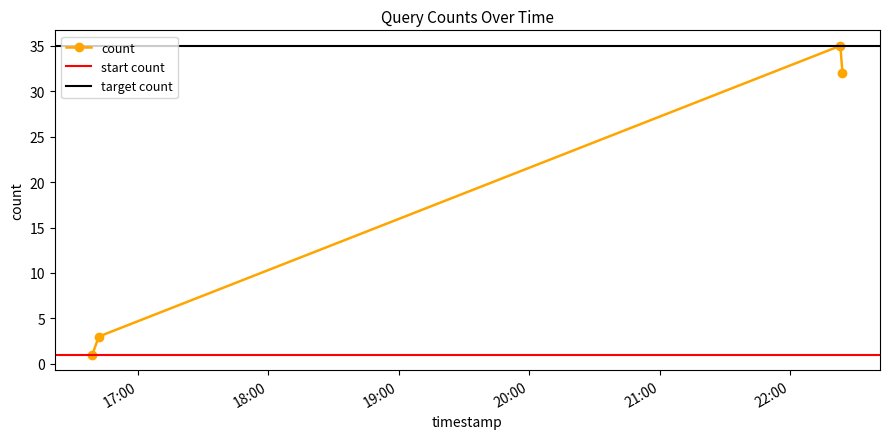

List the labels in order of value, largest first.

2019-09-01 22:23:00, 2019-09-01 22:24:00, 2019-09-01 16:42:00, 2019-09-01 16:39:00